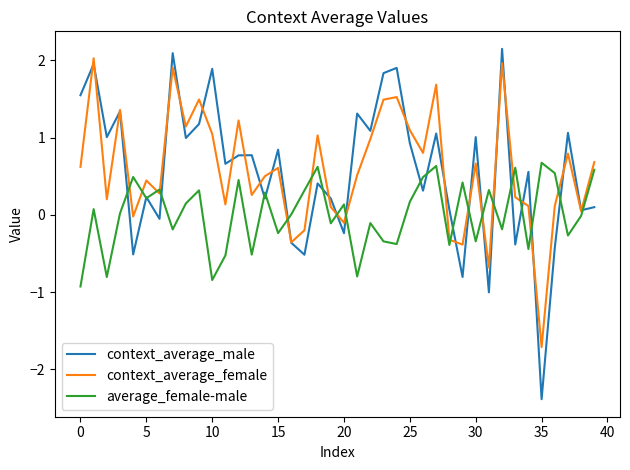

What is the lowest value of the context_average_female series?

-1.7